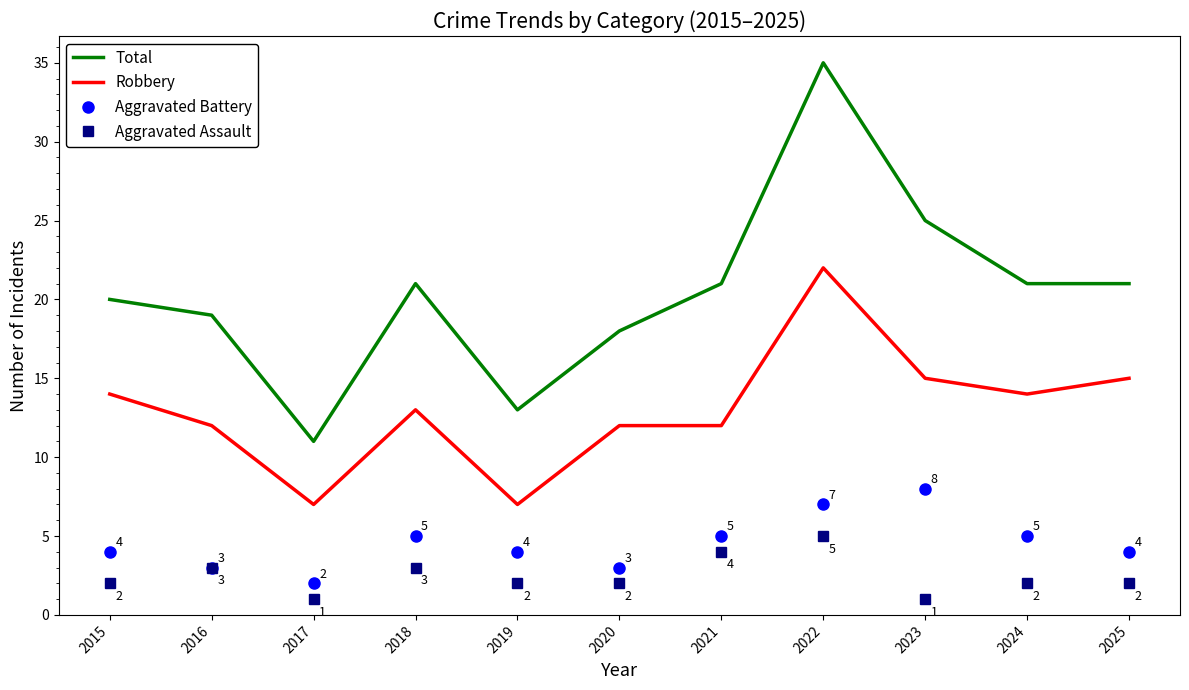

At which category does Total reach its first local valley?

2017